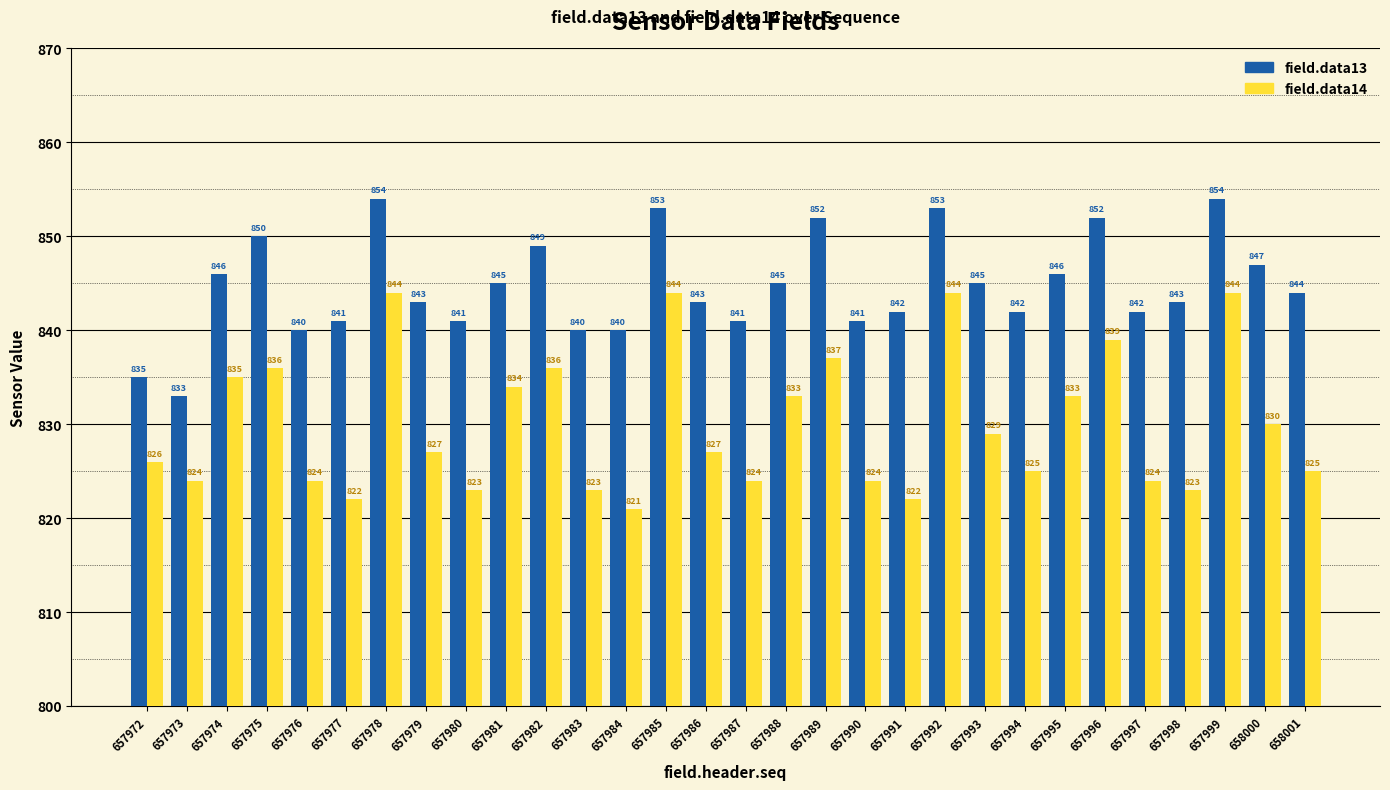

Reading right to left, extract all data points from this chart.

field.data13: 658001=844	658000=847	657999=854	657998=843	657997=842	657996=852	657995=846	657994=842	657993=845	657992=853	657991=842	657990=841	657989=852	657988=845	657987=841	657986=843	657985=853	657984=840	657983=840	657982=849	657981=845	657980=841	657979=843	657978=854	657977=841	657976=840	657975=850	657974=846	657973=833	657972=835
field.data14: 658001=825	658000=830	657999=844	657998=823	657997=824	657996=839	657995=833	657994=825	657993=829	657992=844	657991=822	657990=824	657989=837	657988=833	657987=824	657986=827	657985=844	657984=821	657983=823	657982=836	657981=834	657980=823	657979=827	657978=844	657977=822	657976=824	657975=836	657974=835	657973=824	657972=826